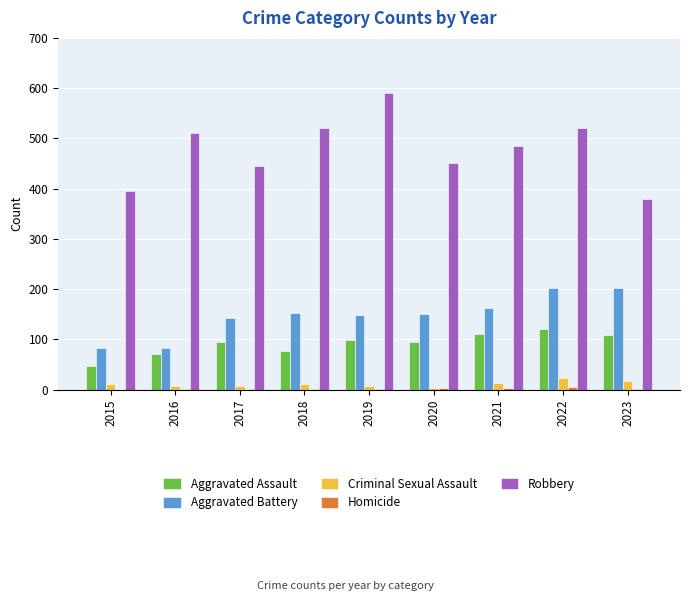

At which label is Robbery closest to 485?

2021